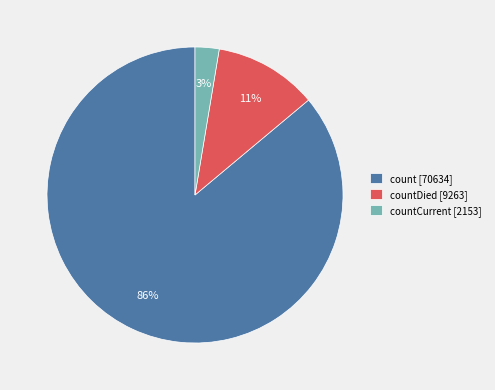

Which category has the smallest portion of the pie?

countCurrent [2153]